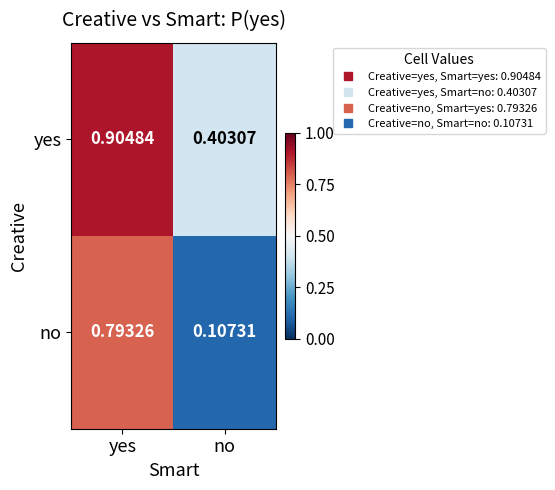

Which series has the largest total across all categories?

yes